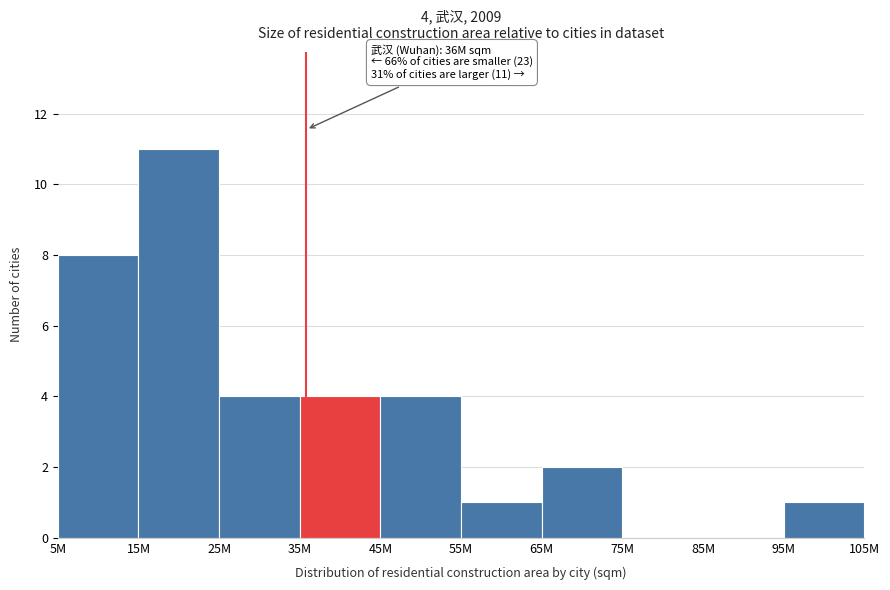

Reading left to right, extract all data points from this chart.

5M=8	15M=11	25M=4	35M=4	45M=4	55M=1	65M=2	75M=0	85M=0	95M=1